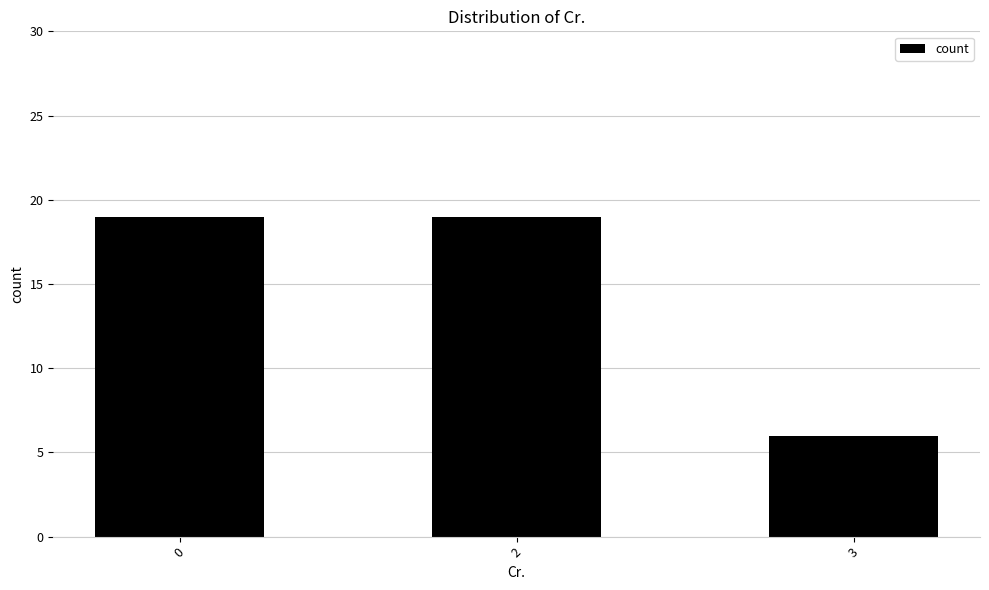

What is the sum of all values?

44